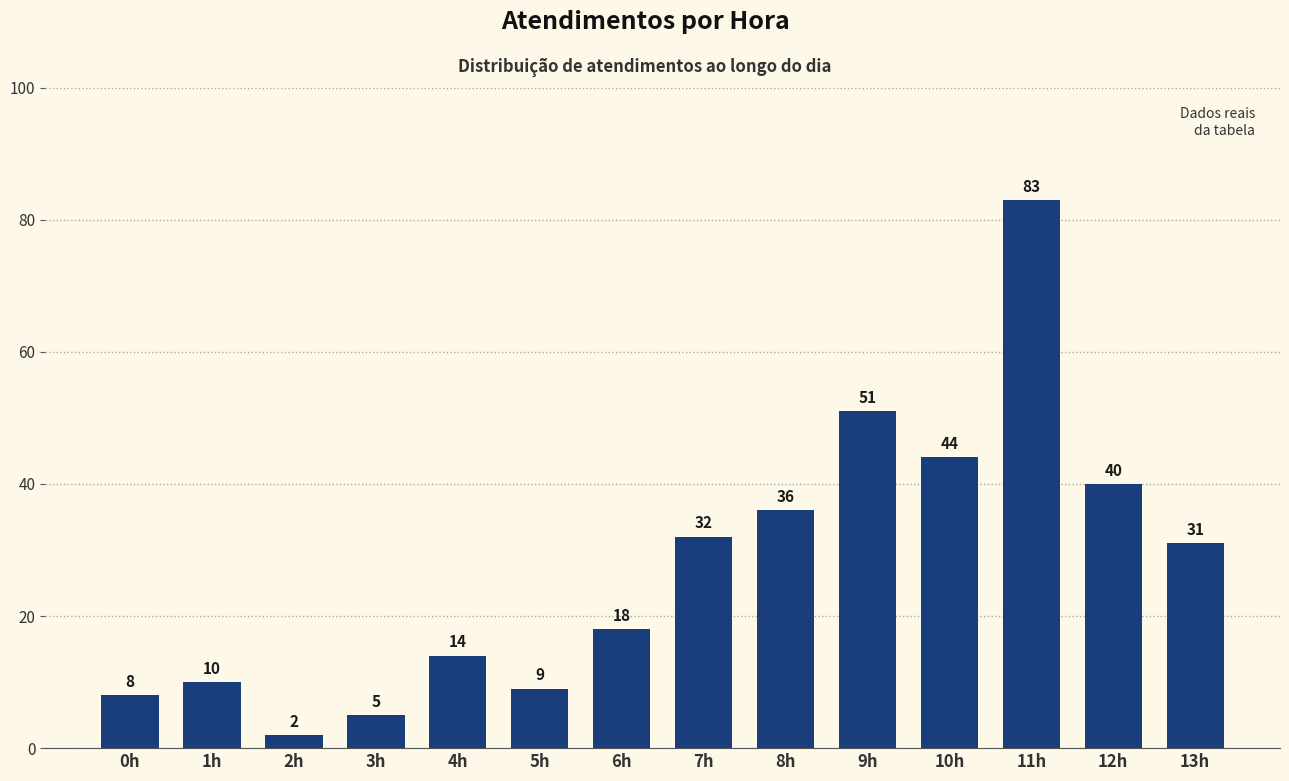

Reading right to left, list all the values displayed in this chart.

13h=31	12h=40	11h=83	10h=44	9h=51	8h=36	7h=32	6h=18	5h=9	4h=14	3h=5	2h=2	1h=10	0h=8